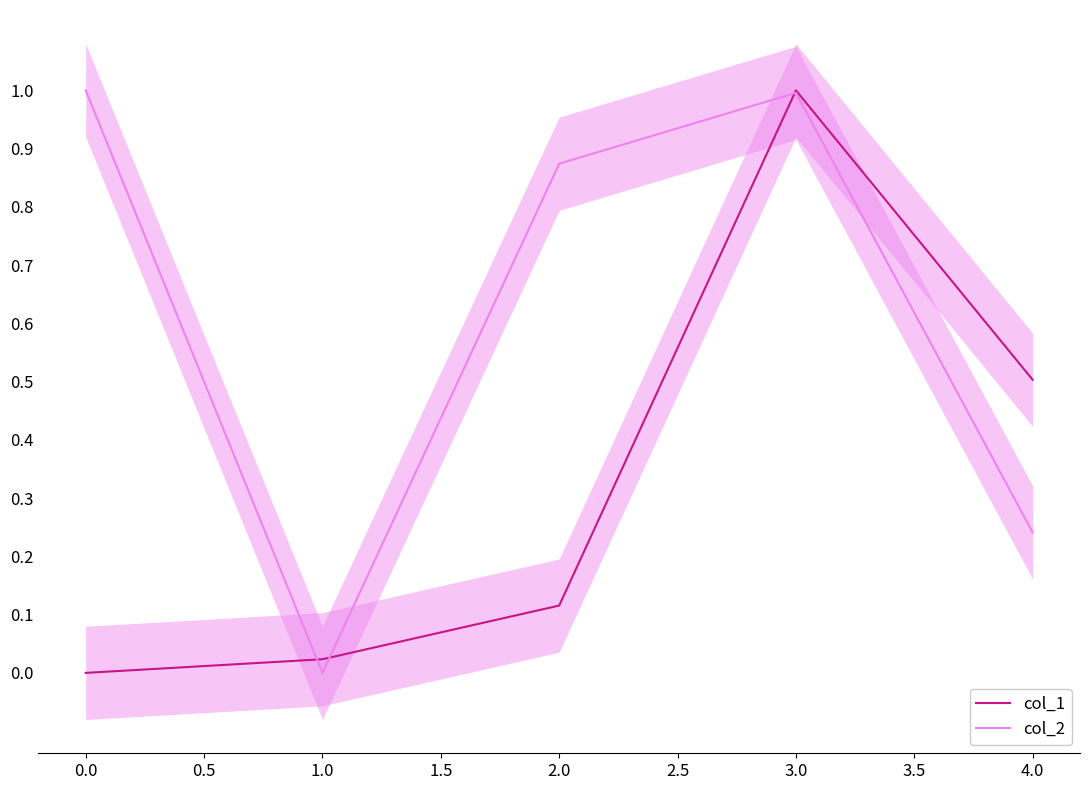

Reading left to right, extract all data points from this chart.

col_1: 0.0	0.0	0.1	1.0	0.5
col_2: 1.0	0.0	0.9	1.0	0.2